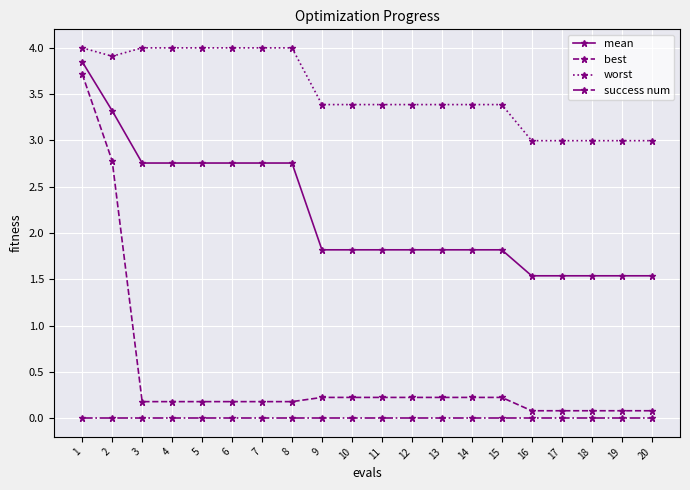

What is the value of the worst point at the 4th from the left?

4.0